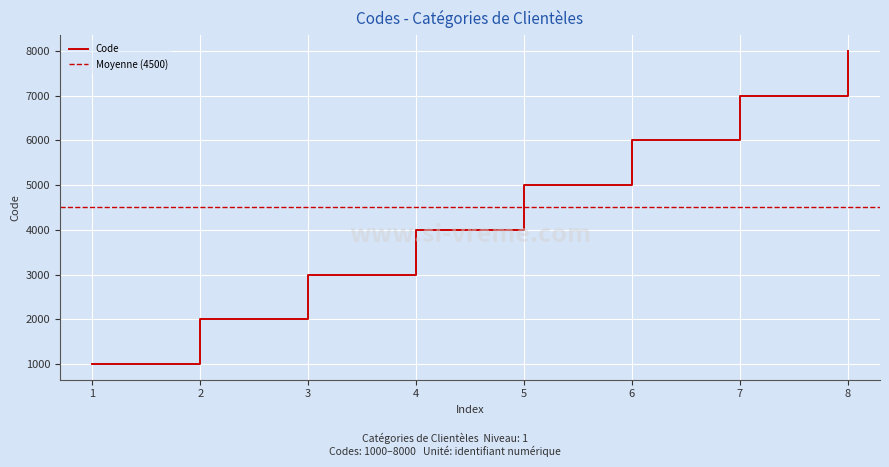

What is the smallest value displayed?

1000